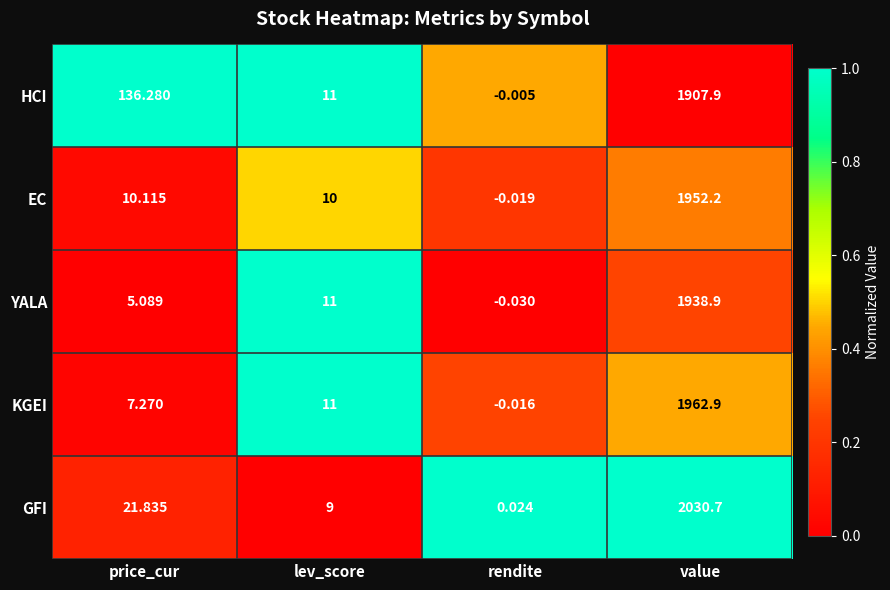

At which label is EC closest to 976?

price_cur